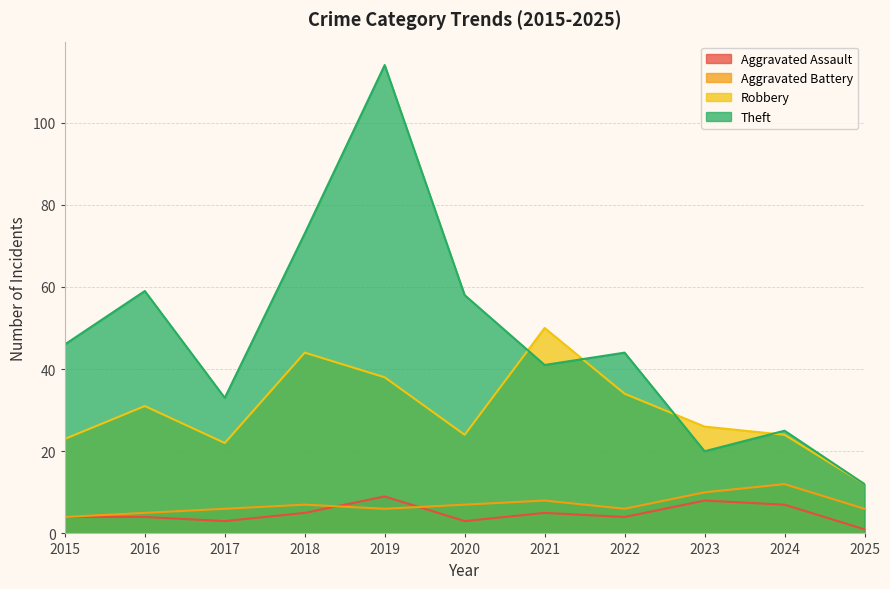

What is the smallest value displayed?

1